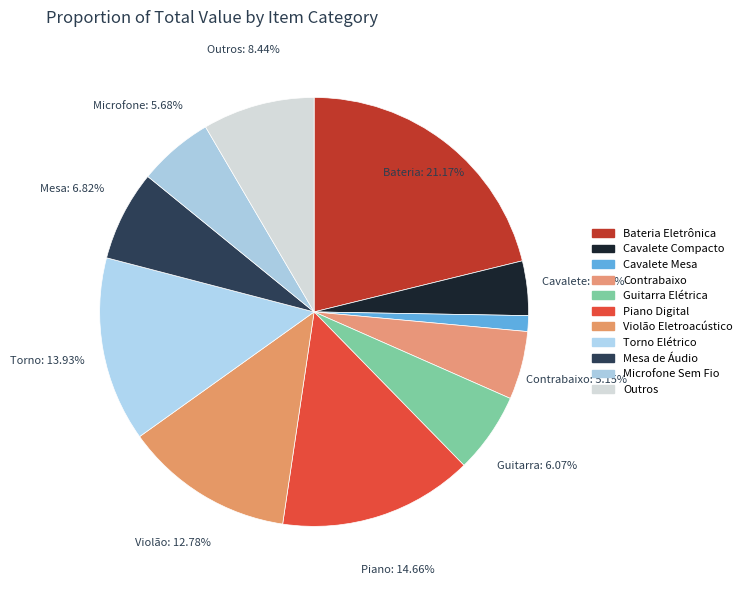

How many segments does this pie chart have?

11